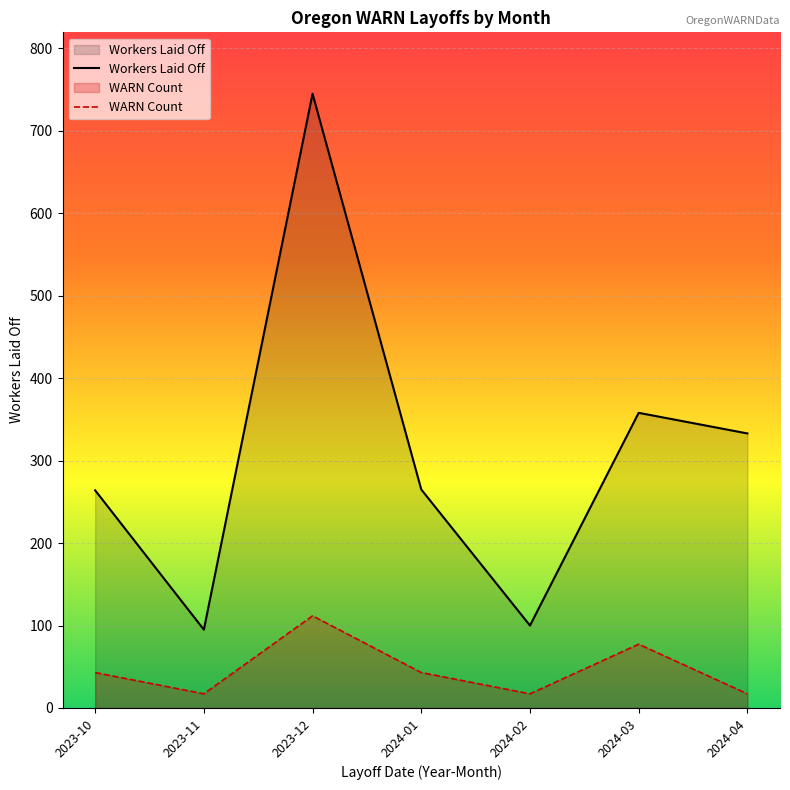

Is it true that WARN Count equals 1 at 2024-04?

False